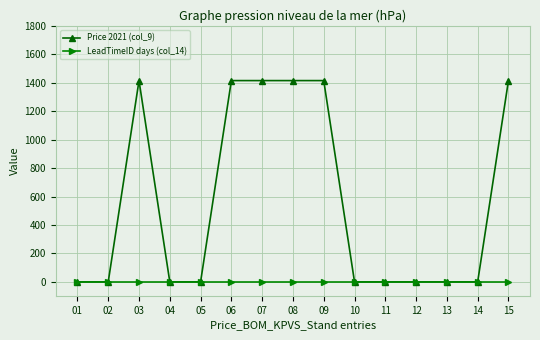

Which series has the largest range (max minus min)?

Price 2021 (col_9)